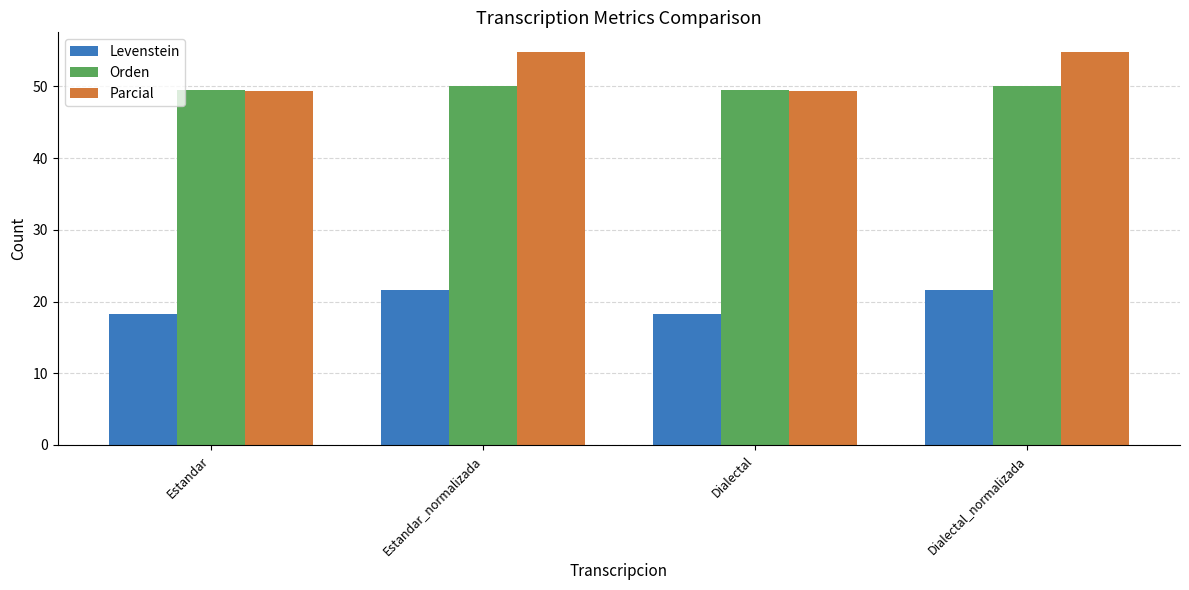

What is the sum of all Orden values?

198.9